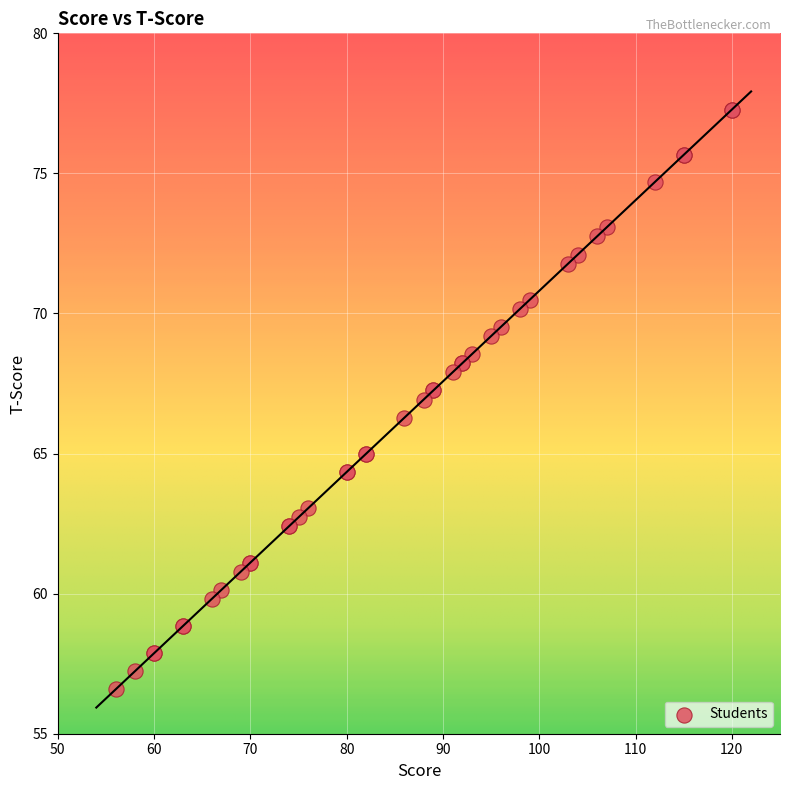

What Y value in the scatter plot is closest to 66?

66.3